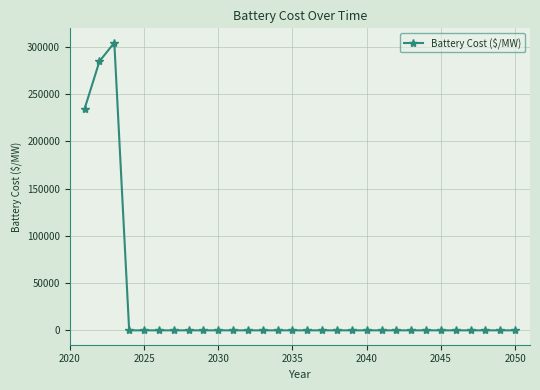

What is the greatest value displayed?

304421.7